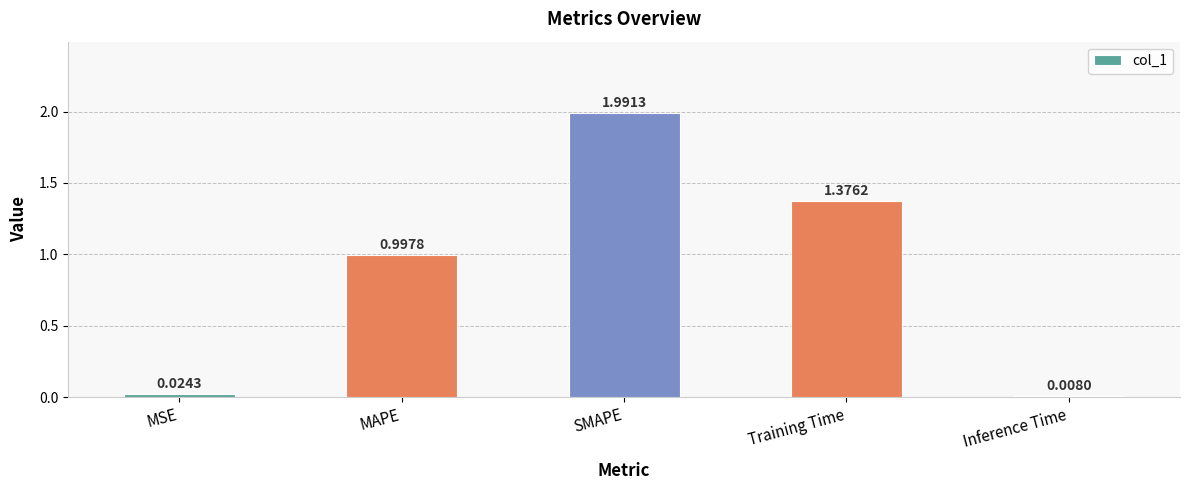

What is the label of the 2nd bar from the left?

MAPE